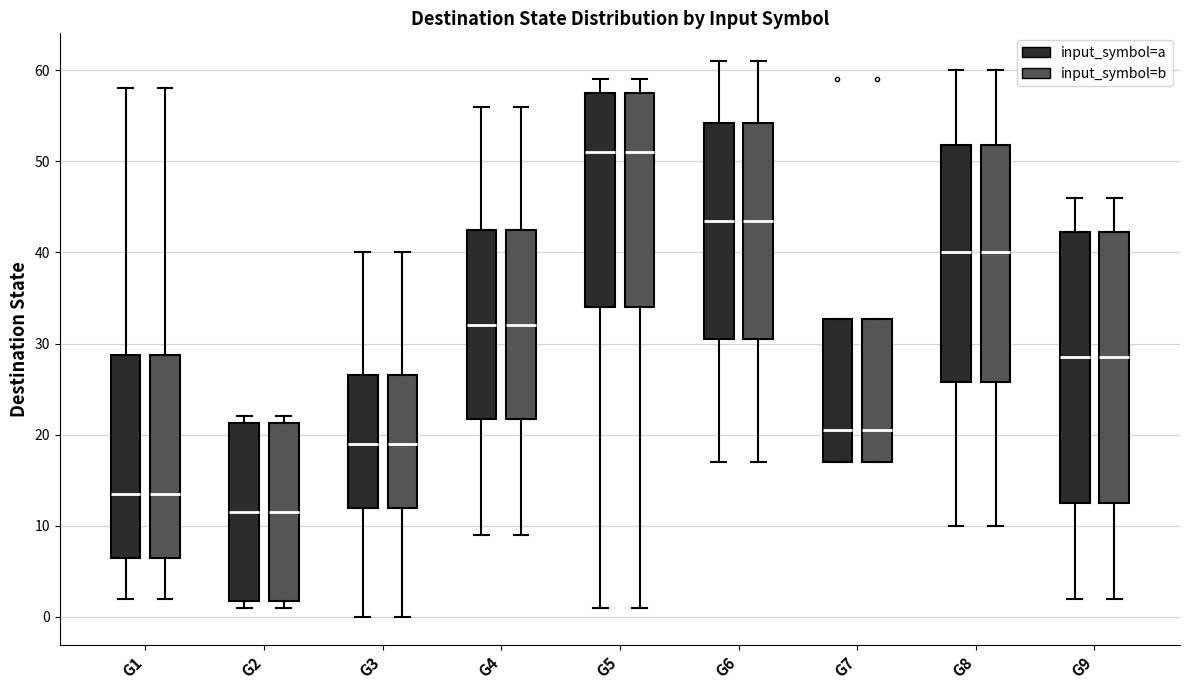

Reading left to right, transcribe this box plot: for each box, give where its median line is, the range the box spans, and where its two whiskers end, as read against the y-axis. The values are not printed on the chart, so give them approximately, as read against the axis.

G1 (input_symbol=a): median 14, box 7 to 29, whiskers 2 to 58
G1 (input_symbol=b): median 14, box 7 to 29, whiskers 2 to 58
G2 (input_symbol=a): median 12, box 2 to 21, whiskers 1 to 22
G2 (input_symbol=b): median 12, box 2 to 21, whiskers 1 to 22
G3 (input_symbol=a): median 19, box 12 to 27, whiskers 0 to 40
G3 (input_symbol=b): median 19, box 12 to 27, whiskers 0 to 40
G4 (input_symbol=a): median 32, box 22 to 43, whiskers 9 to 56
G4 (input_symbol=b): median 32, box 22 to 43, whiskers 9 to 56
G5 (input_symbol=a): median 51, box 34 to 58, whiskers 1 to 59
G5 (input_symbol=b): median 51, box 34 to 58, whiskers 1 to 59
G6 (input_symbol=a): median 44, box 31 to 54, whiskers 17 to 61
G6 (input_symbol=b): median 44, box 31 to 54, whiskers 17 to 61
G7 (input_symbol=a): median 21, box 17 to 33, whiskers 17 to 33
G7 (input_symbol=b): median 21, box 17 to 33, whiskers 17 to 33
G8 (input_symbol=a): median 40, box 26 to 52, whiskers 10 to 60
G8 (input_symbol=b): median 40, box 26 to 52, whiskers 10 to 60
G9 (input_symbol=a): median 29, box 13 to 42, whiskers 2 to 46
G9 (input_symbol=b): median 29, box 13 to 42, whiskers 2 to 46